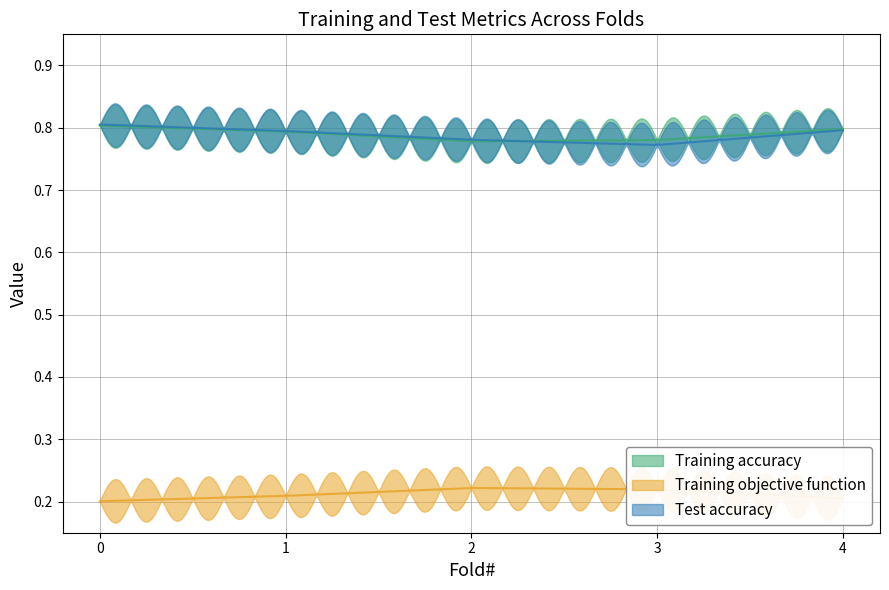

Reading left to right, extract all data points from this chart.

Training accuracy: 0.8	0.8	0.8	0.8	0.8
Training objective function: 0.2	0.2	0.2	0.2	0.2
Test accuracy: 0.8	0.8	0.8	0.8	0.8